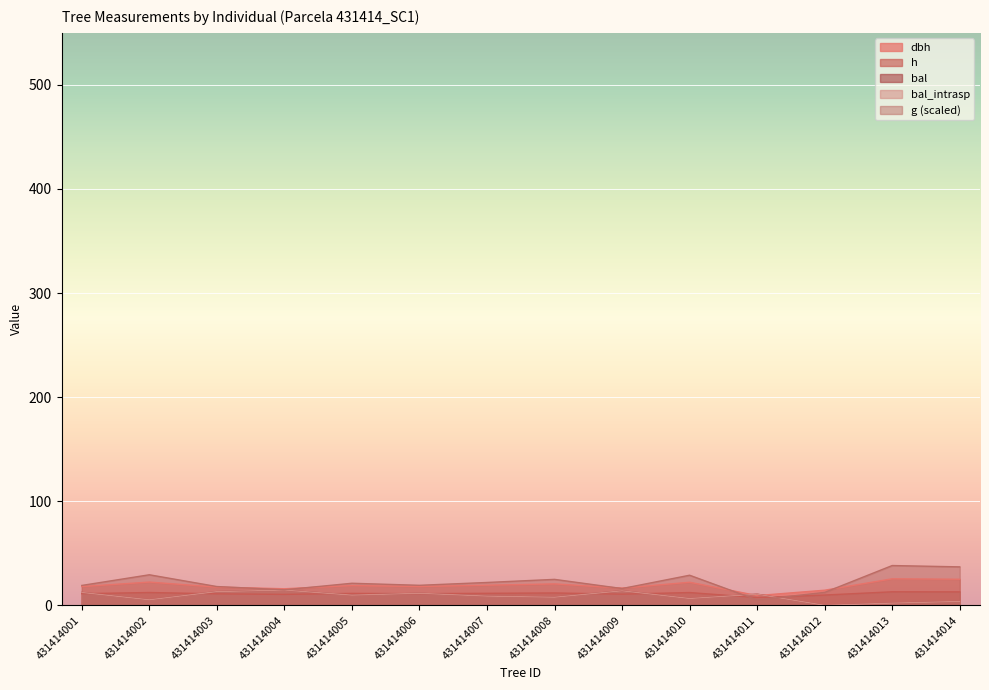

At which label does bal first exceed 9?

431414001